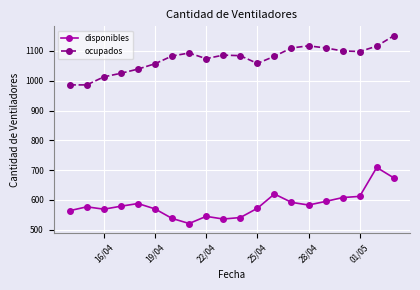

True or false: ocupados and disponibles cross at least once.

False